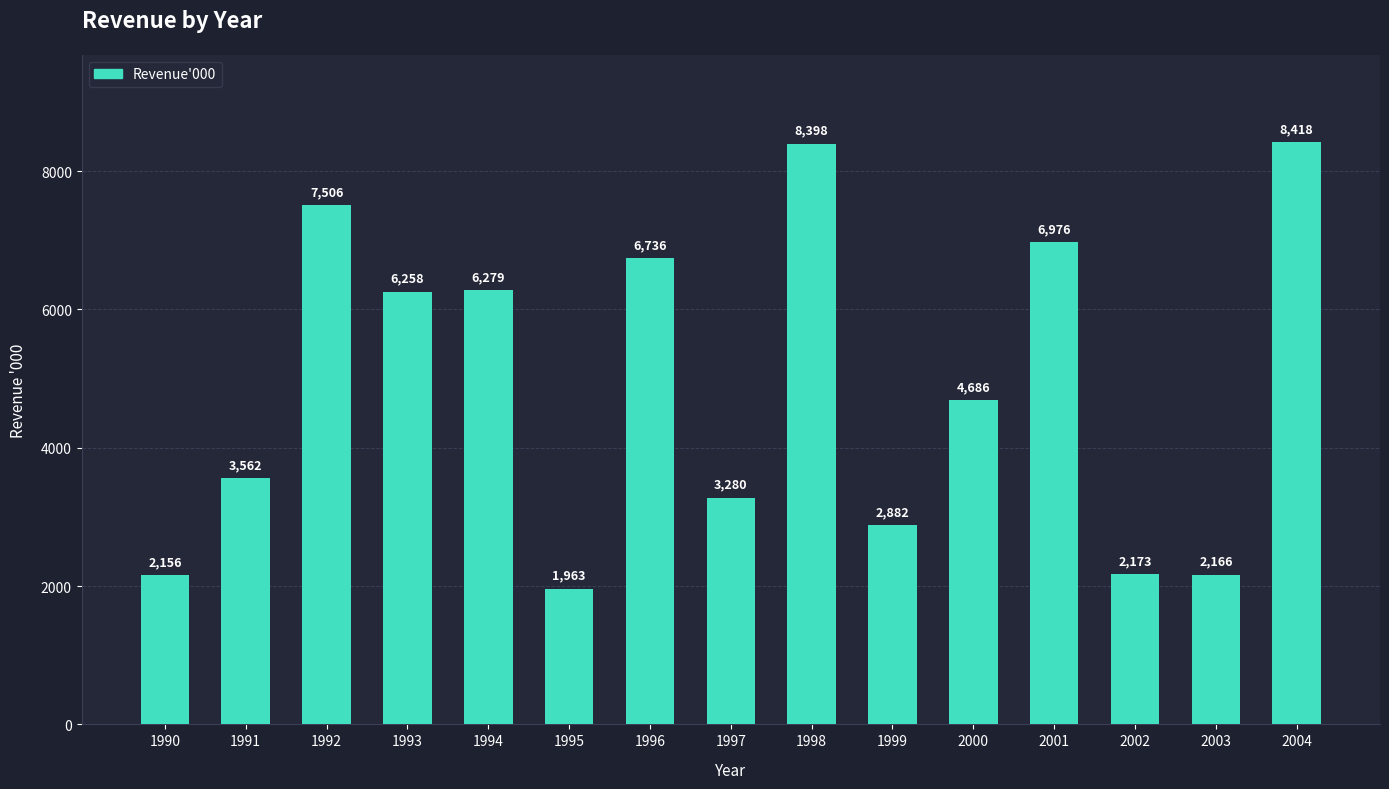

What is the sum of all values?

73439